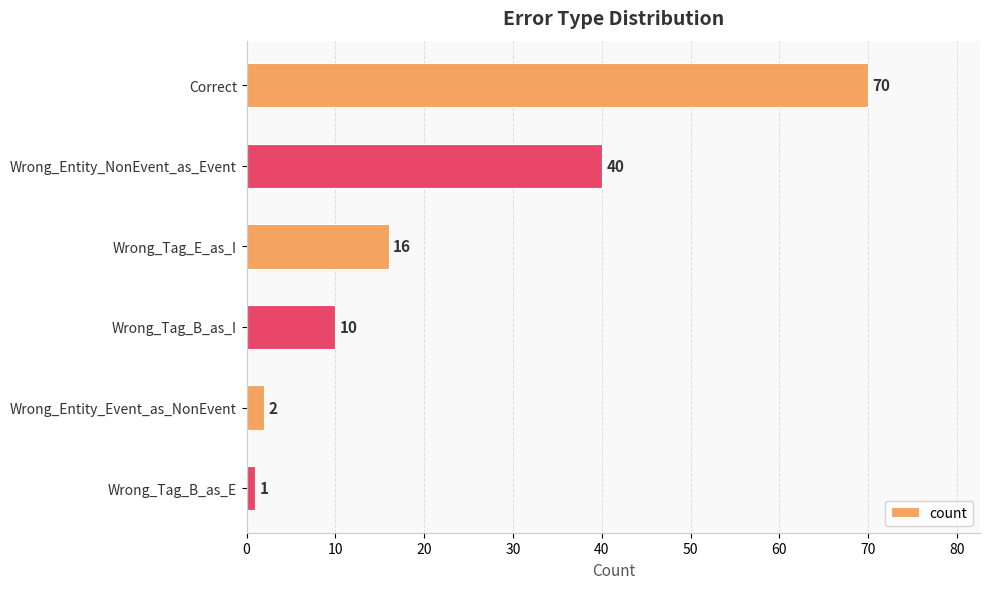

Reading top to bottom, list all the values displayed in this chart.

Correct=70	Wrong_Entity_NonEvent_as_Event=40	Wrong_Tag_E_as_I=16	Wrong_Tag_B_as_I=10	Wrong_Entity_Event_as_NonEvent=2	Wrong_Tag_B_as_E=1